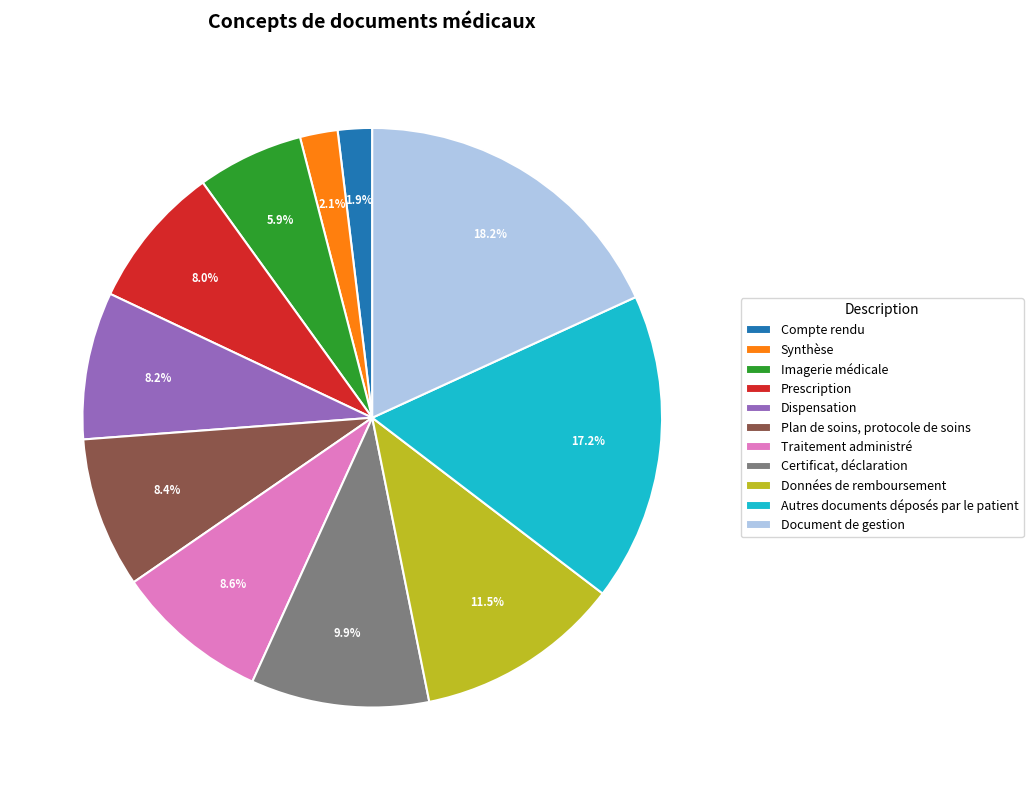

Approximately how many times larger is the value at Certificat, déclaration compared to Traitement administré?

1.2